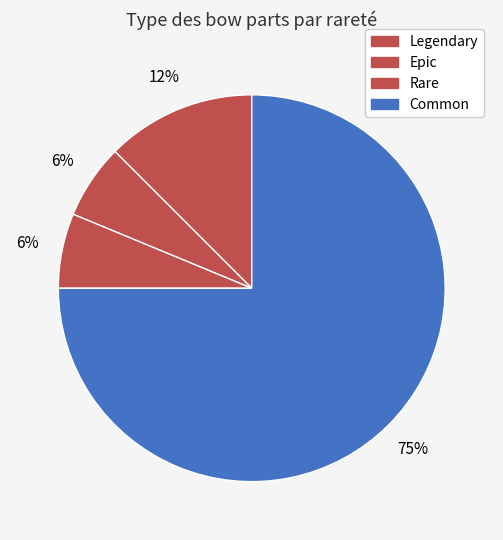

Which category accounts for the majority?

Common